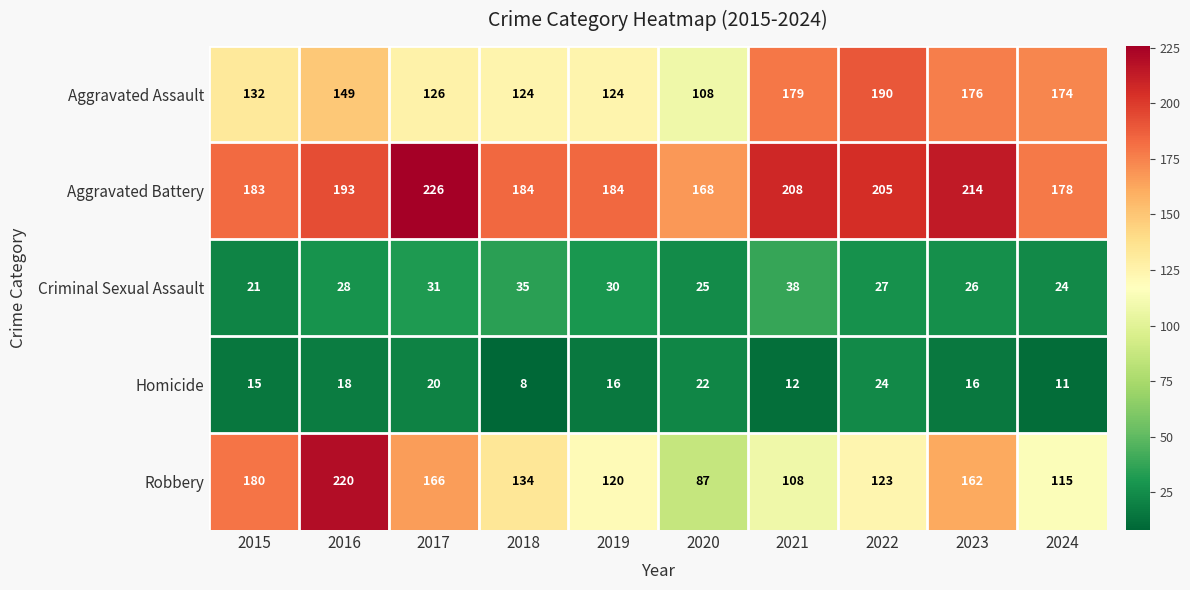

How many data points does each series have?

10